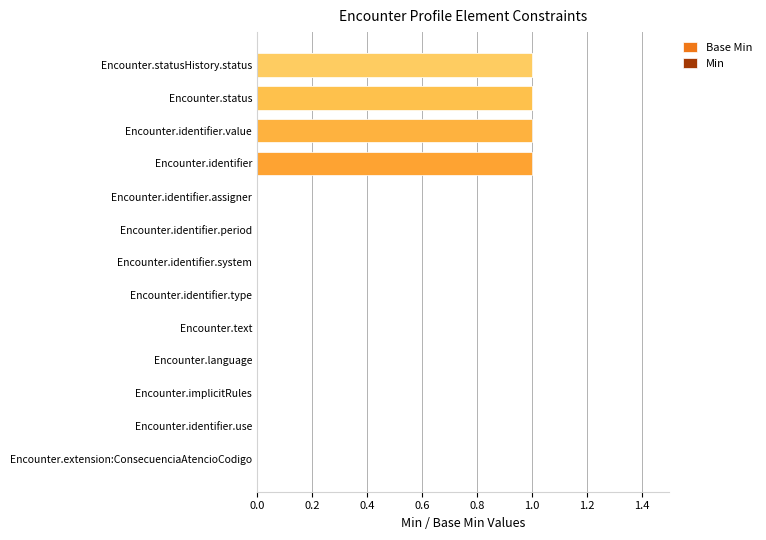

Rank the series by their maximum value, from lowest to highest.

Base Min, Min